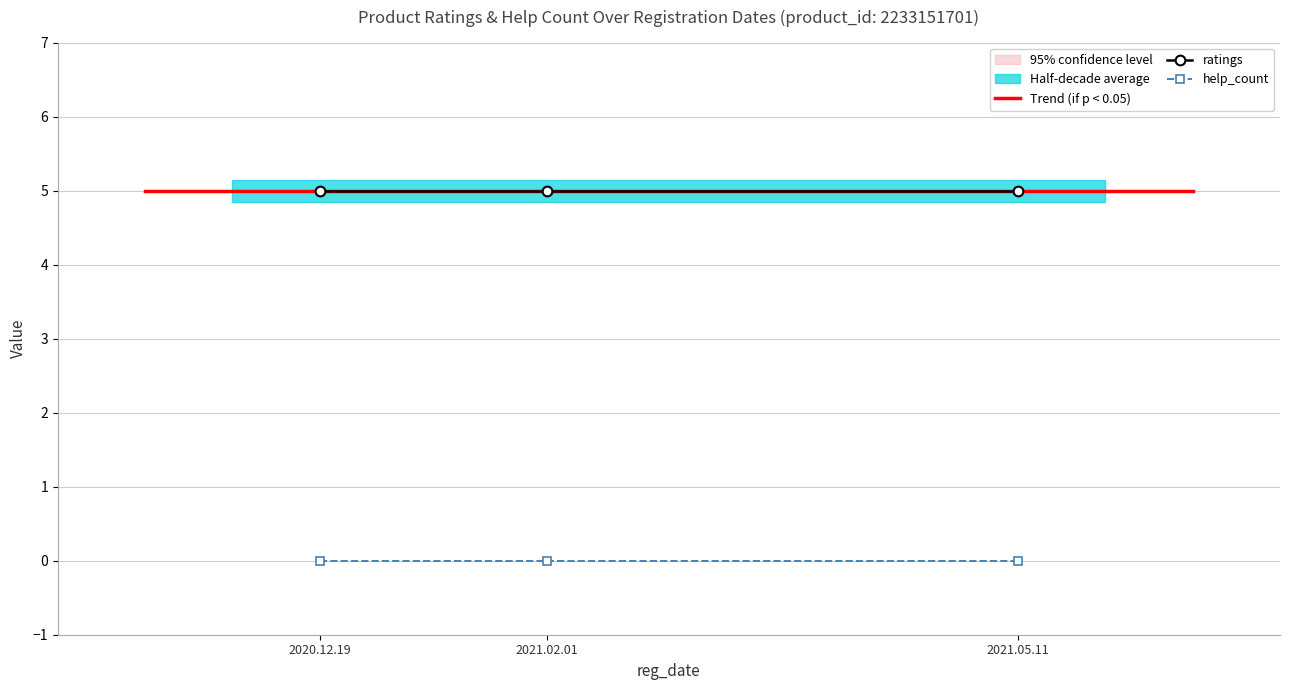

Which label corresponds to the smallest value in the chart?

2020.12.19